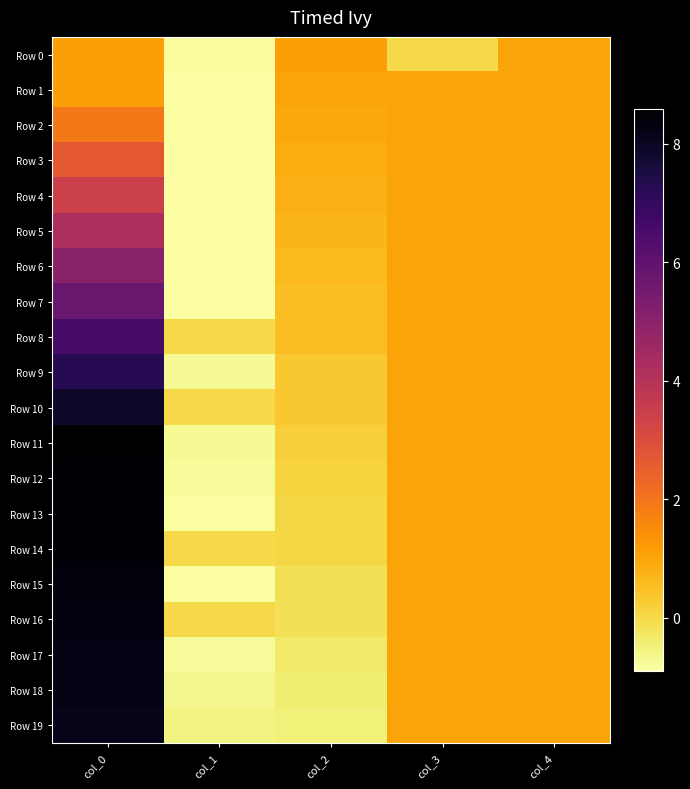

Reading left to right, transcribe all the data shown in this chart.

Row 0: col_0=1.1	col_1=-0.8	col_2=1.1	col_3=0.0	col_4=1.0
Row 1: col_0=1.1	col_1=-0.9	col_2=1.0	col_3=1.0	col_4=1.0
Row 2: col_0=1.9	col_1=-0.9	col_2=0.9	col_3=1.0	col_4=1.0
Row 3: col_0=2.7	col_1=-0.9	col_2=0.8	col_3=1.0	col_4=1.0
Row 4: col_0=3.5	col_1=-0.9	col_2=0.8	col_3=1.0	col_4=1.0
Row 5: col_0=4.2	col_1=-0.9	col_2=0.7	col_3=1.0	col_4=1.0
Row 6: col_0=5.0	col_1=-0.9	col_2=0.6	col_3=1.0	col_4=1.0
Row 7: col_0=5.8	col_1=-0.9	col_2=0.5	col_3=1.0	col_4=1.0
Row 8: col_0=6.6	col_1=0.0	col_2=0.5	col_3=1.0	col_4=1.0
Row 9: col_0=7.2	col_1=-0.7	col_2=0.3	col_3=1.0	col_4=1.0
Row 10: col_0=7.9	col_1=0.0	col_2=0.3	col_3=1.0	col_4=1.0
Row 11: col_0=8.6	col_1=-0.7	col_2=0.2	col_3=1.0	col_4=1.0
Row 12: col_0=8.5	col_1=-0.8	col_2=0.1	col_3=1.0	col_4=1.0
Row 13: col_0=8.5	col_1=-0.8	col_2=0.0	col_3=1.0	col_4=1.0
Row 14: col_0=8.4	col_1=0.0	col_2=0.0	col_3=1.0	col_4=1.0
Row 15: col_0=8.4	col_1=-0.9	col_2=-0.1	col_3=1.0	col_4=1.0
Row 16: col_0=8.3	col_1=0.0	col_2=-0.1	col_3=1.0	col_4=1.0
Row 17: col_0=8.3	col_1=-0.8	col_2=-0.3	col_3=1.0	col_4=1.0
Row 18: col_0=8.2	col_1=-0.7	col_2=-0.4	col_3=1.0	col_4=1.0
Row 19: col_0=8.2	col_1=-0.5	col_2=-0.5	col_3=1.0	col_4=1.0